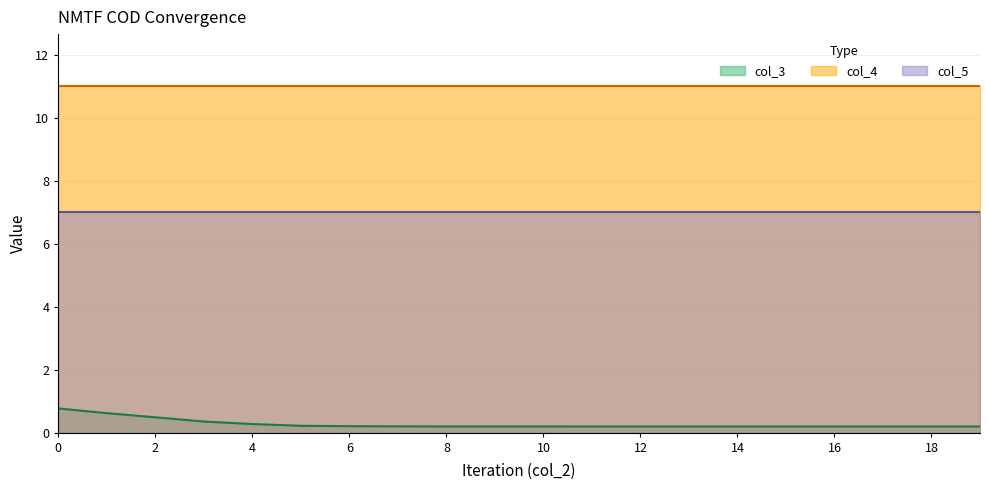

True or false: col_3 has a value of 0.4 at 3.

True